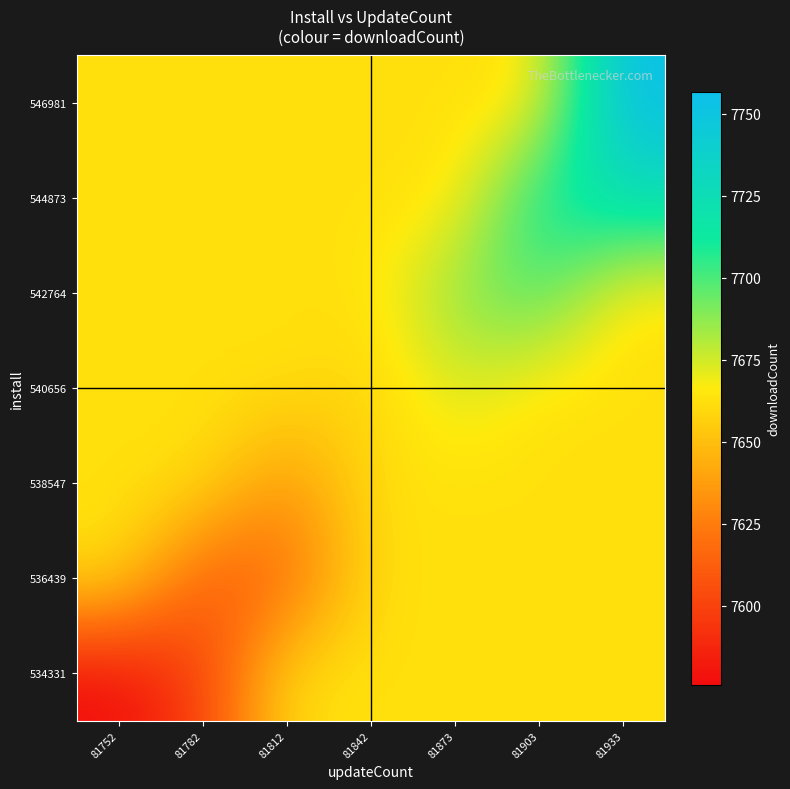

How many categories are shown in the chart?

7